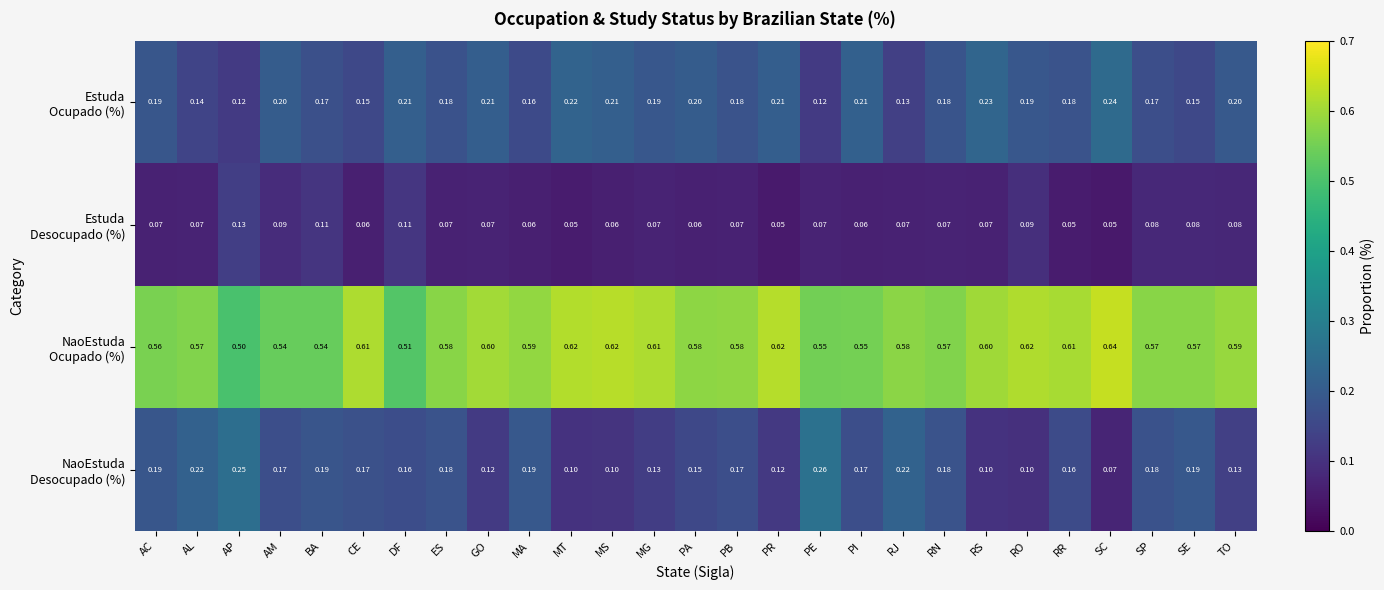

At which category does the chart reach its peak across all series?

SC